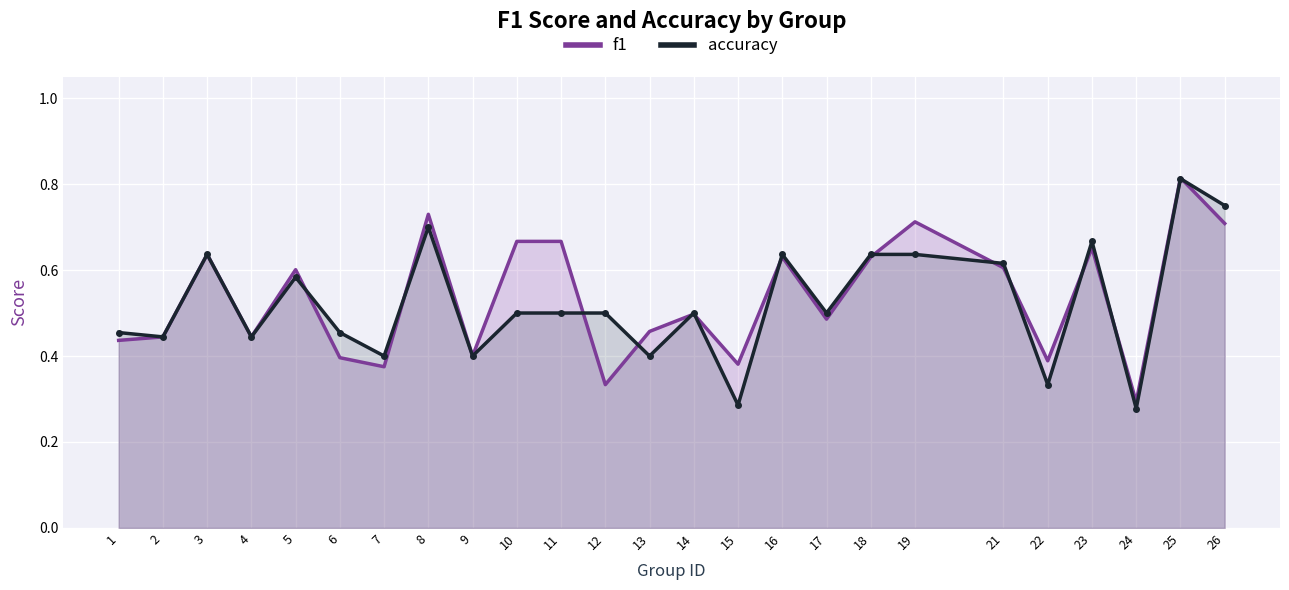

At which label is accuracy closest to 0?

24